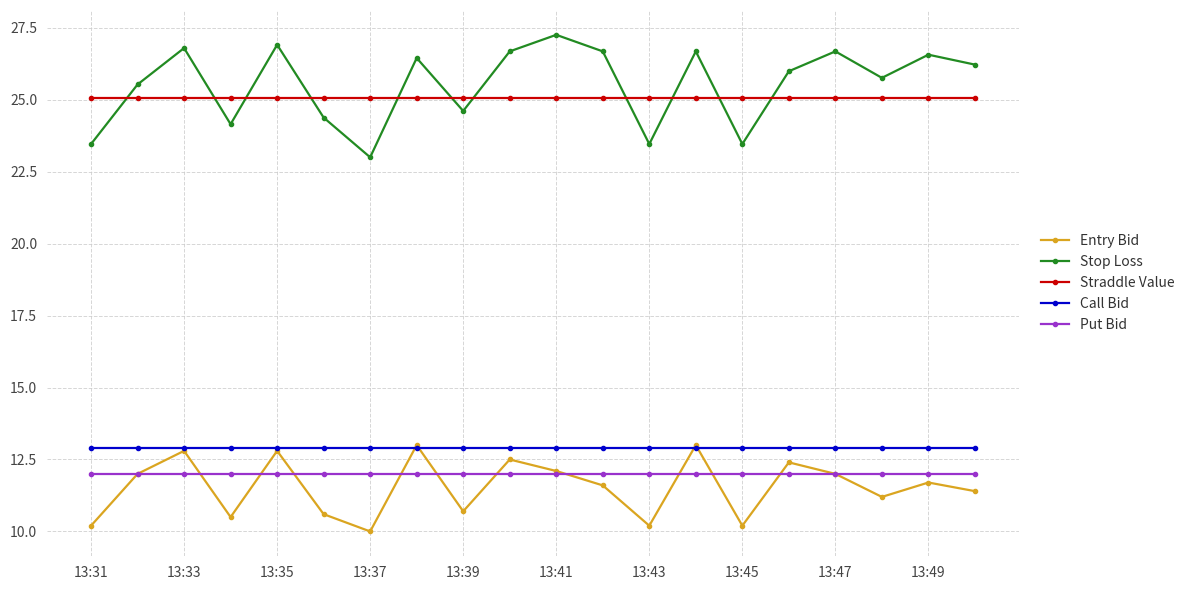

True or false: Call Bid and Straddle Value intersect in this chart.

False